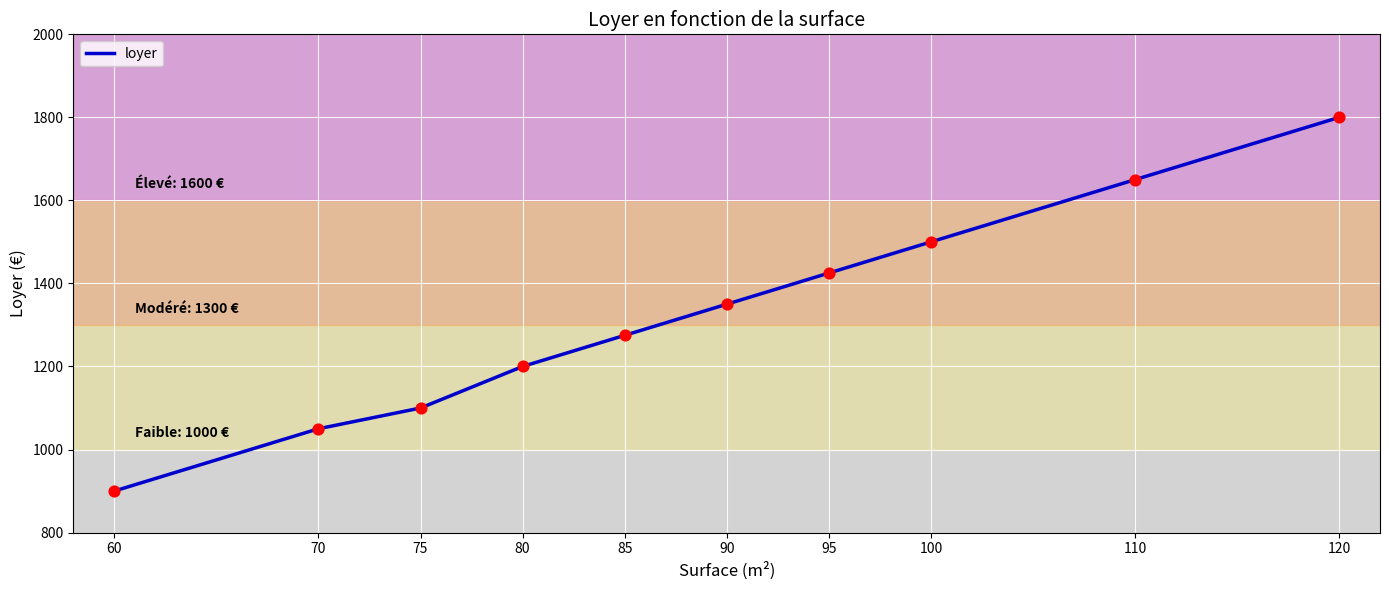

Approximately how many times larger is the value at 75 compared to 120?

0.6